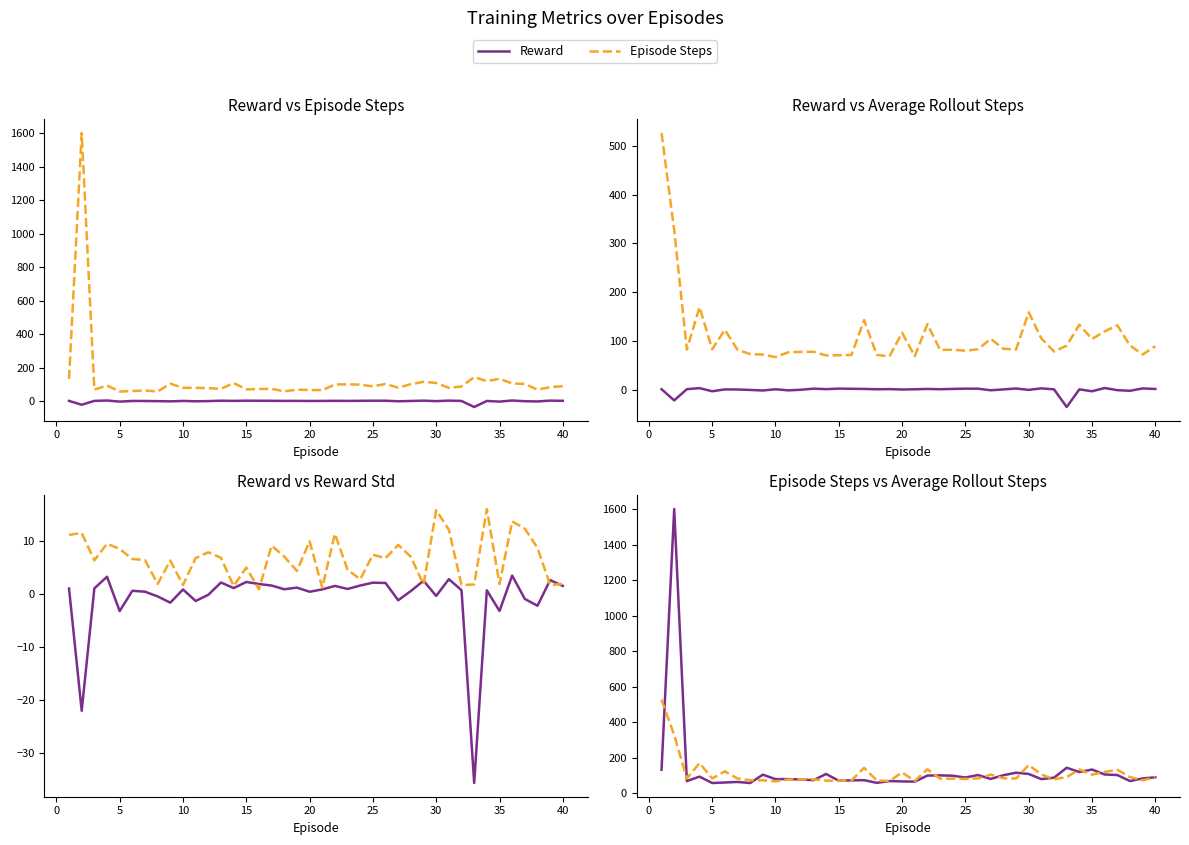

What is the minimum value for Episode Steps?

57.0